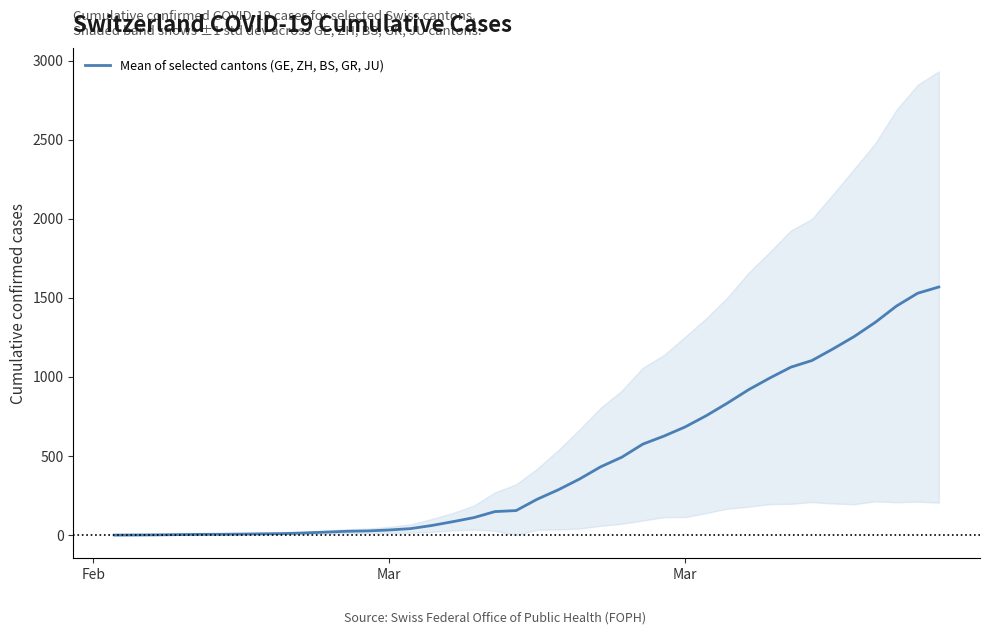

How many values are above zero?

39